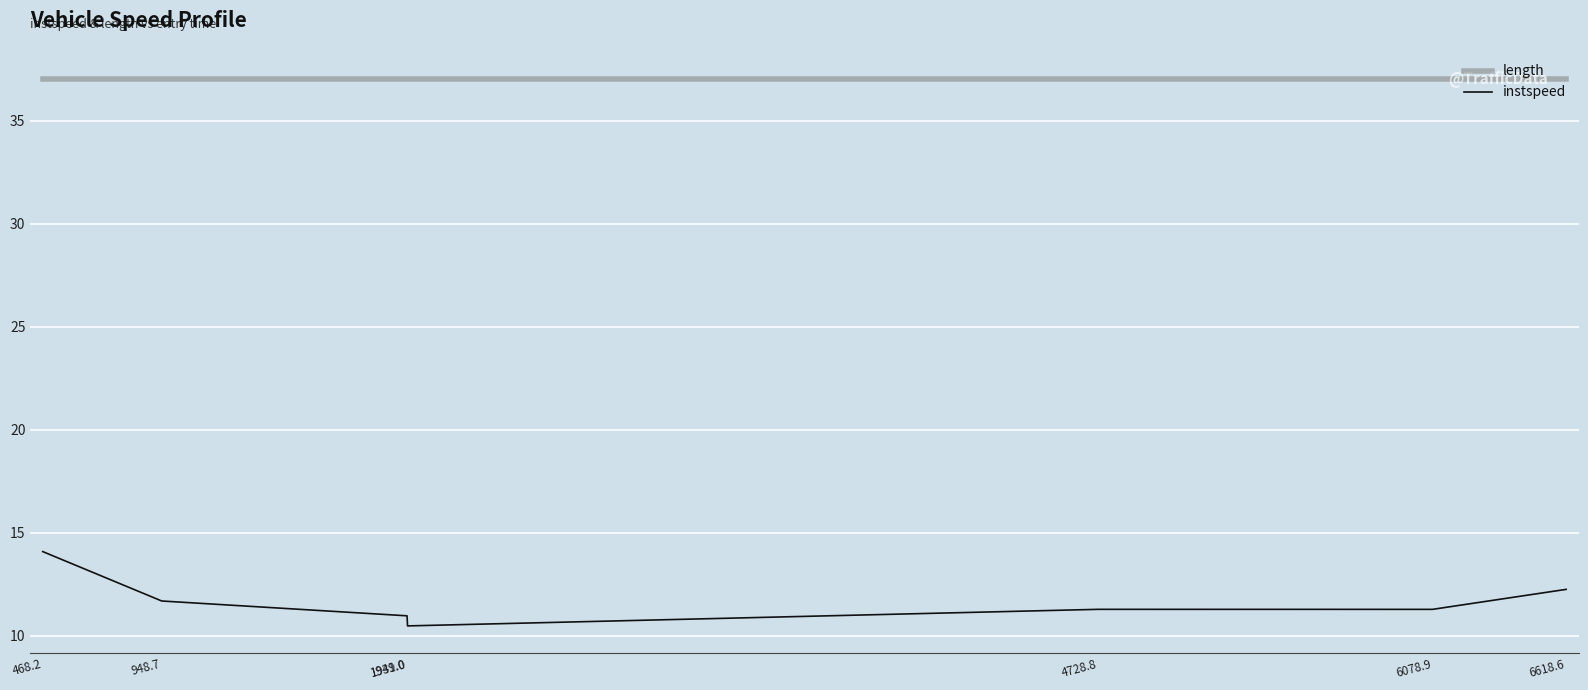

Read the length value at 6078.9.

37.0